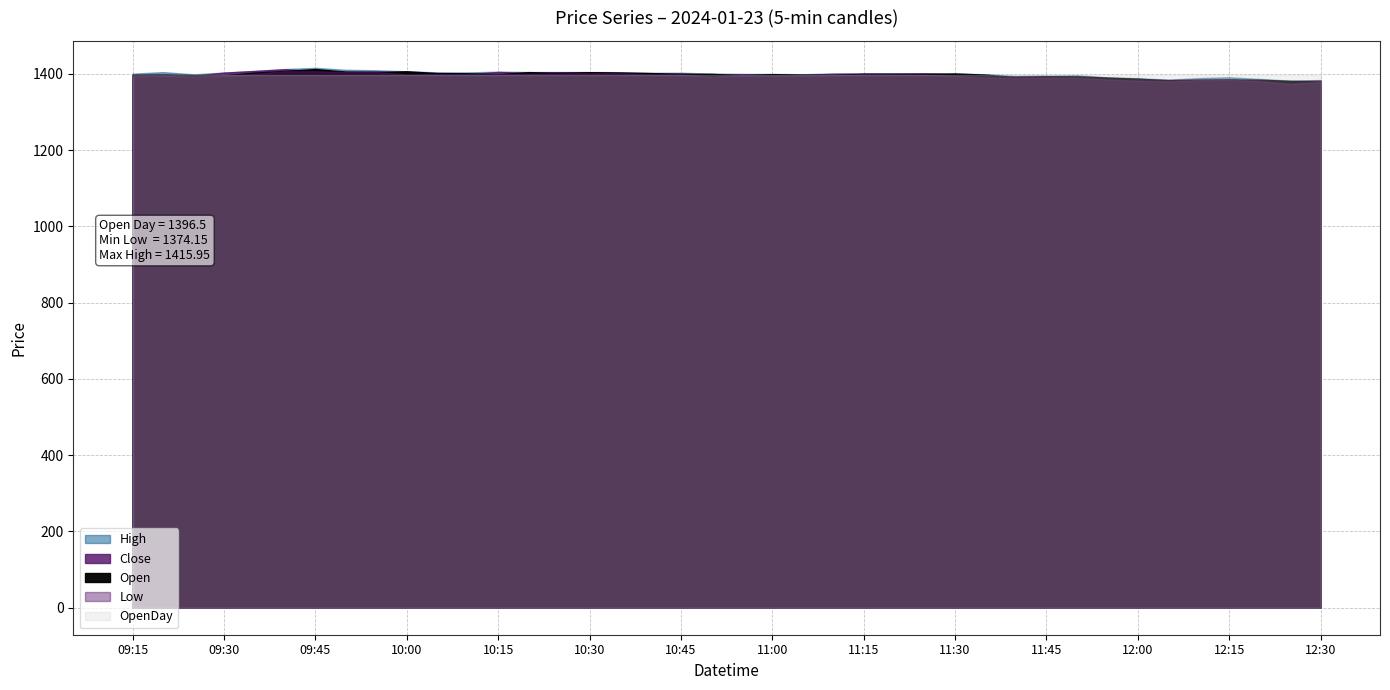

The Close series shows 387.1 at 2024-01-23 11:05. True or false?

False